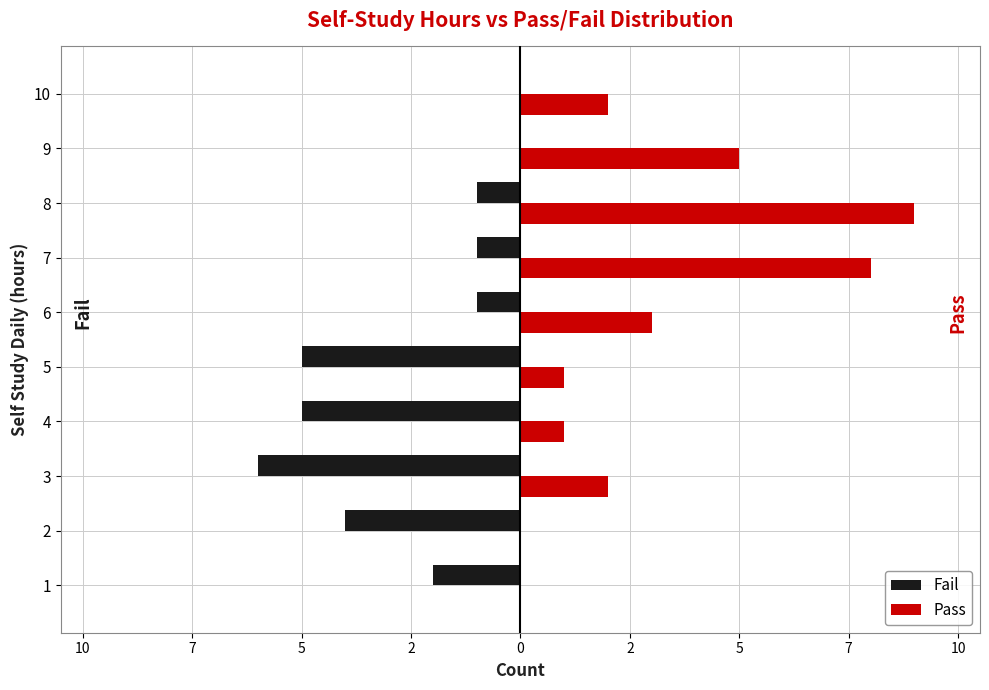

What are all the series names shown in the legend?

Fail, Pass